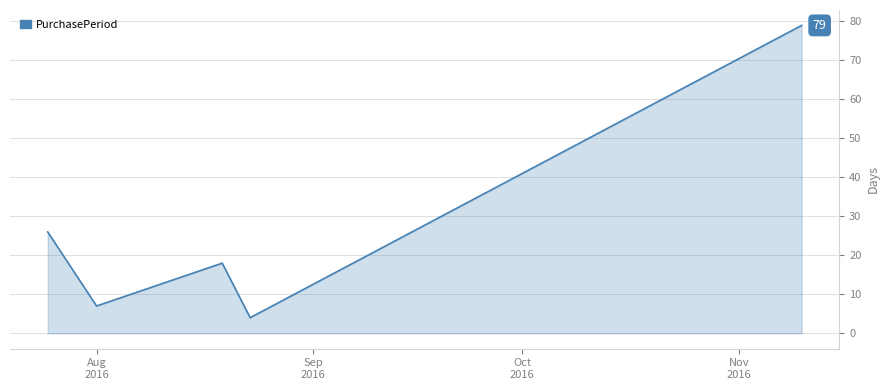

What is the greatest value displayed?

79